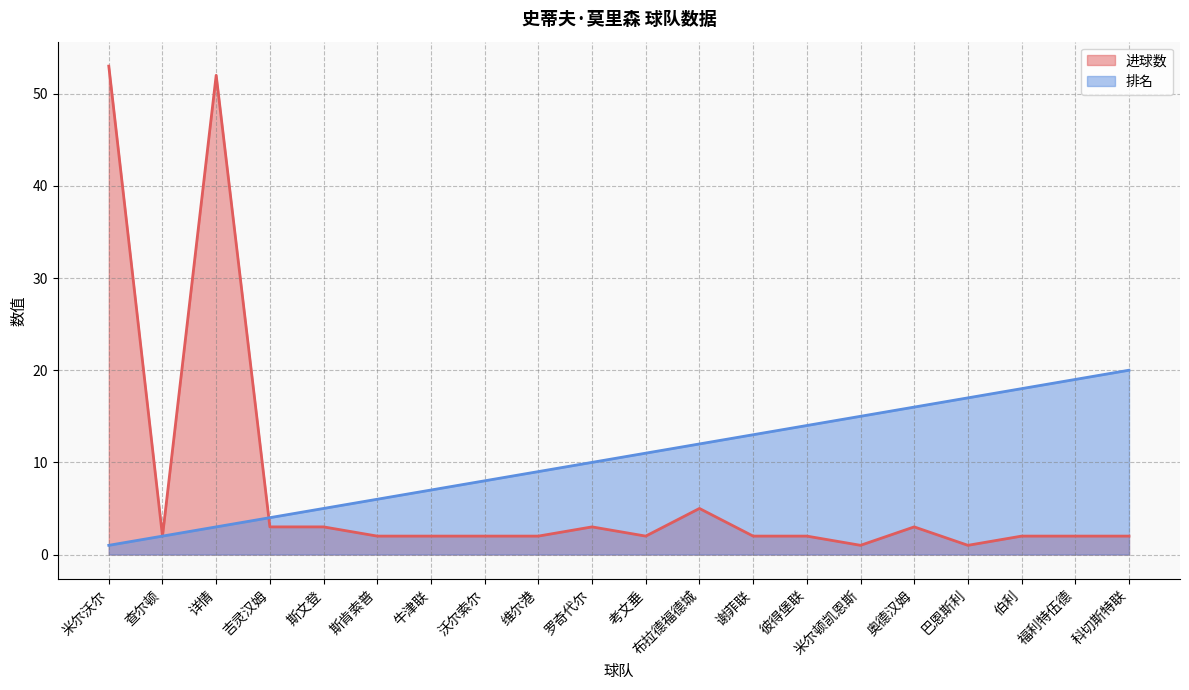

Which series ends up on top after the final intersection of 排名 and 进球数?

排名